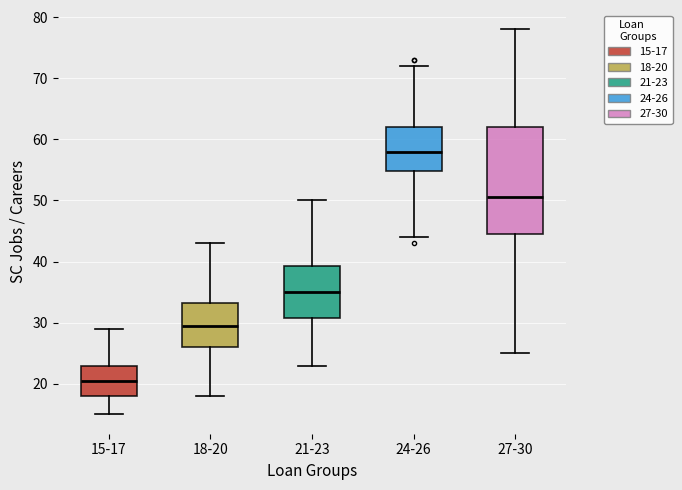

Which box has the highest median line?

24-26